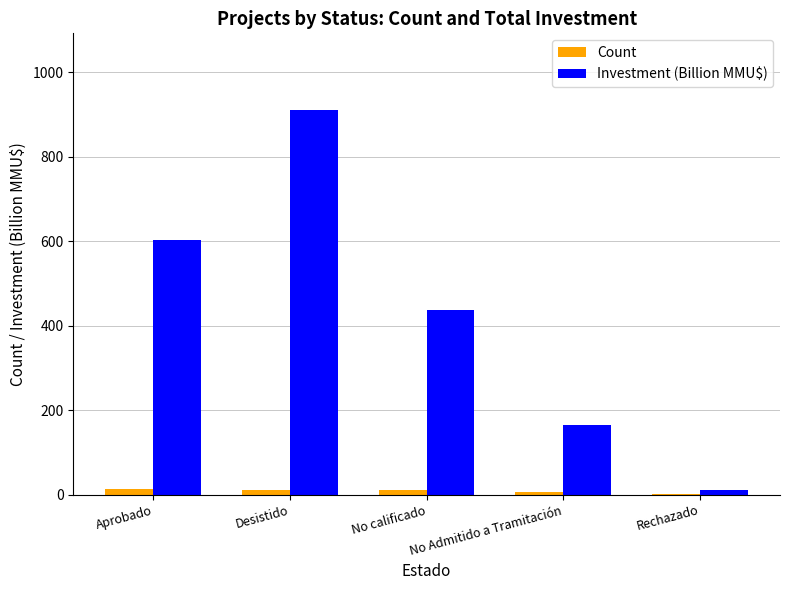

Which series changed the most between Desistido and Rechazado?

Investment (Billion MMU$)